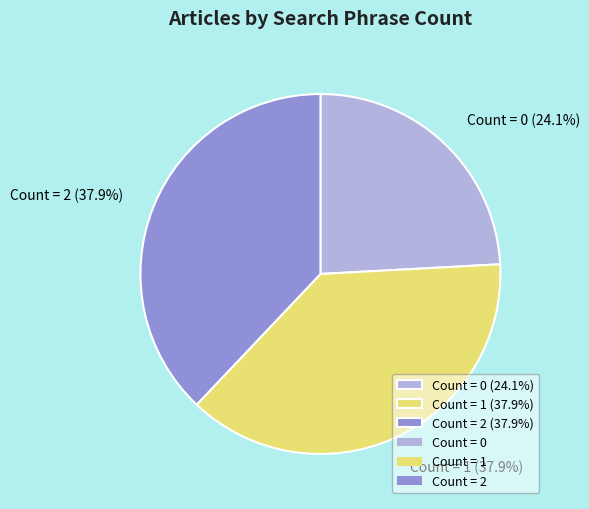

Does Count = 0 account for over 50% of the chart?

No